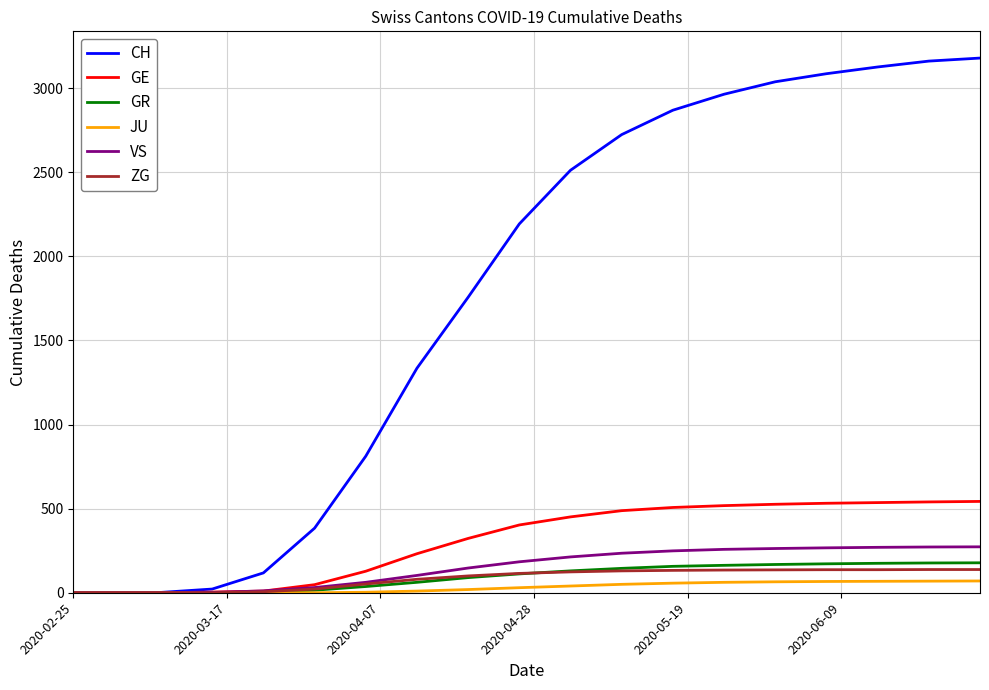

Which series has the largest range (max minus min)?

CH